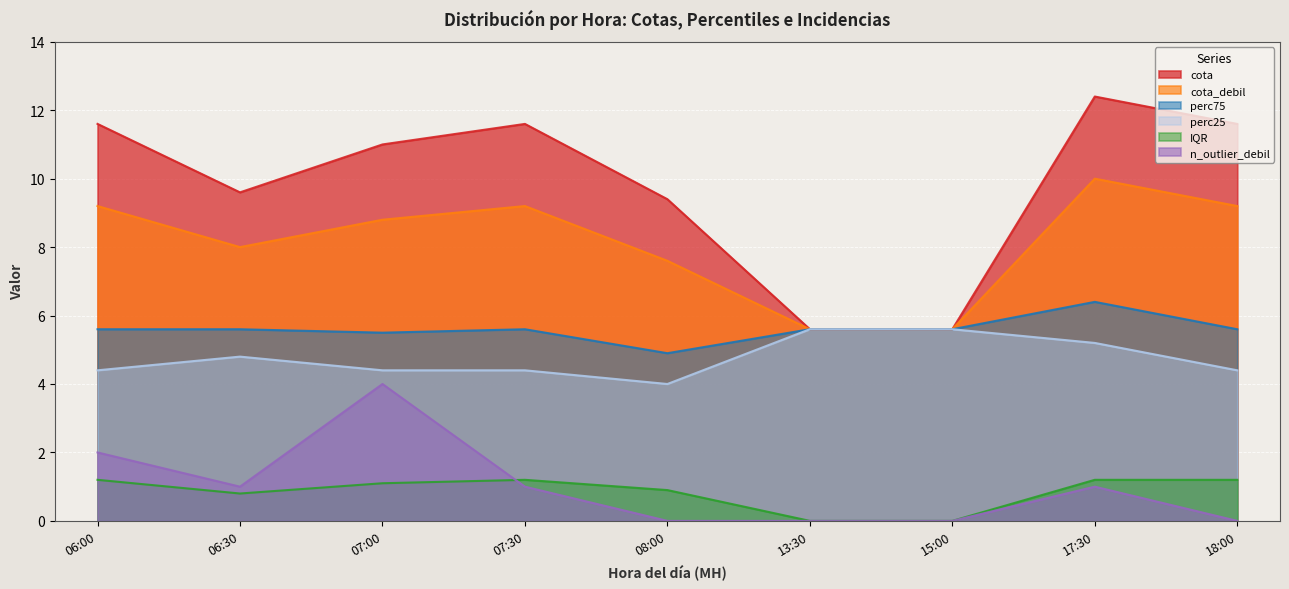

Reading left to right, what are all the values shown in this chart?

cota_debil: 9.2	8.0	8.8	9.2	7.6	5.6	5.6	10.0	9.2
cota: 11.6	9.6	11.0	11.6	9.4	5.6	5.6	12.4	11.6
perc75: 5.6	5.6	5.5	5.6	4.9	5.6	5.6	6.4	5.6
perc25: 4.4	4.8	4.4	4.4	4.0	5.6	5.6	5.2	4.4
IQR: 1.2	0.8	1.1	1.2	0.9	0.0	0.0	1.2	1.2
n_outlier_debil: 2.0	1.0	4.0	1.0	0.0	0.0	0.0	1.0	0.0